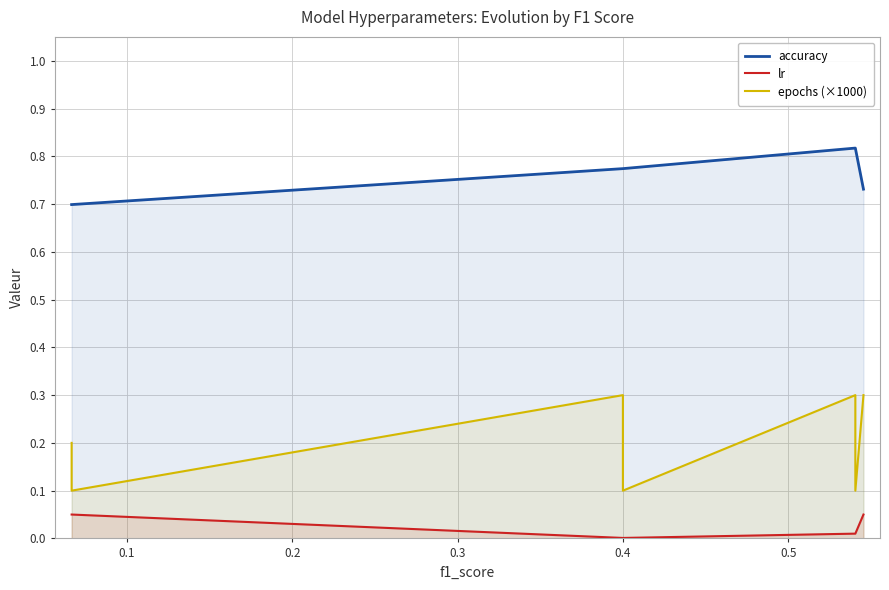

Rank the series at 0.3 from lowest to highest value.

lr, epochs (×1000), accuracy